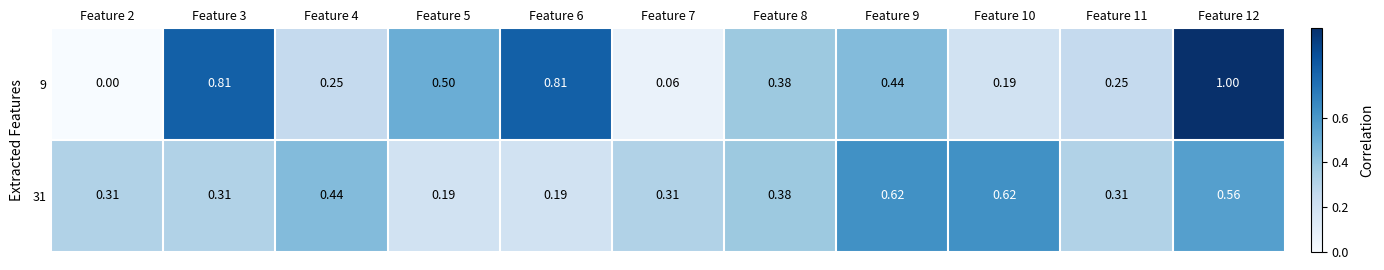

At Feature 5, list the series in order from largest to smallest.

9, 31